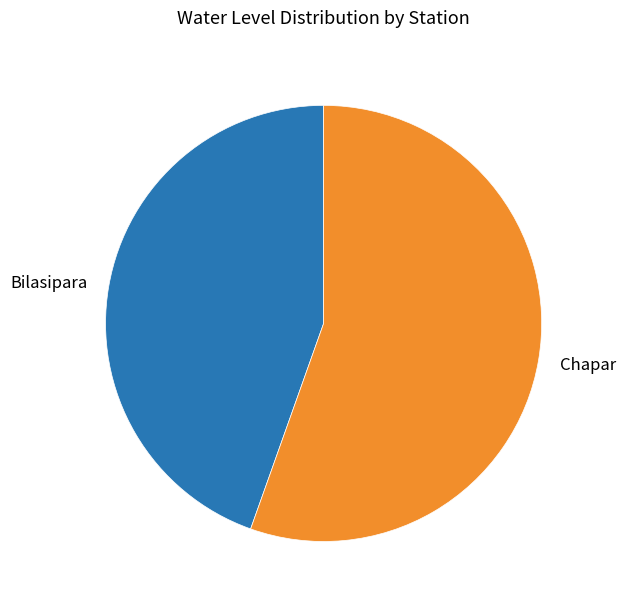

The Chapar slice represents 63% of the pie. True or false?

False